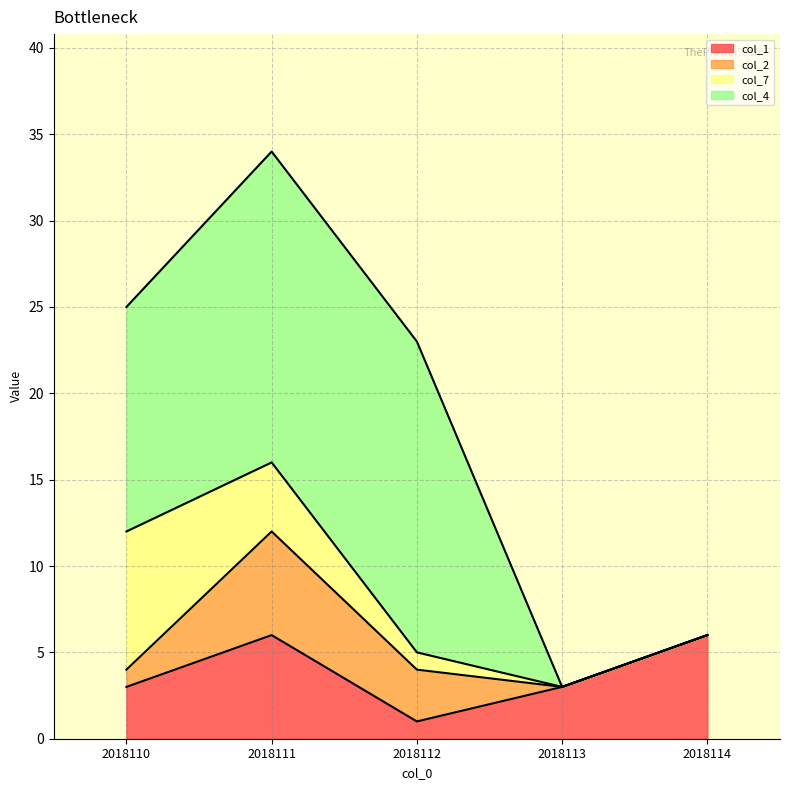

How many data points in col_1 are less than 3?

1